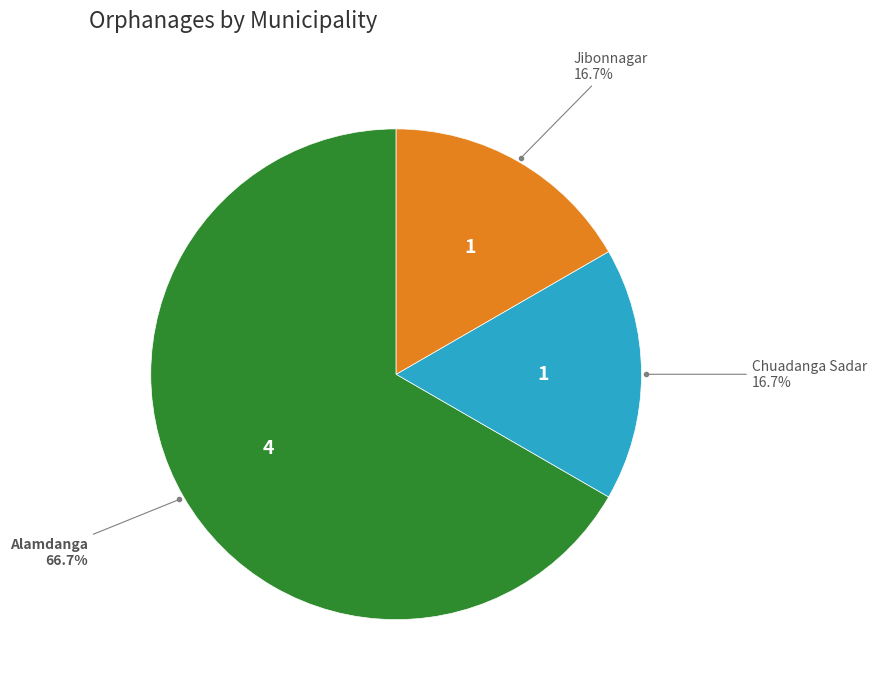

Does any single category account for the majority?

Yes